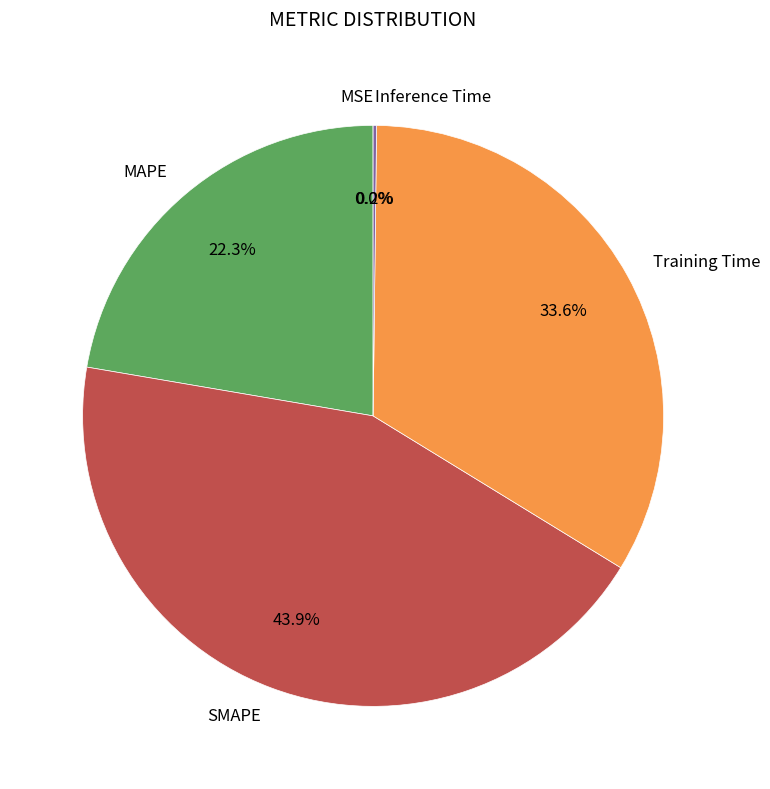

What is the largest slice in the pie chart?

SMAPE